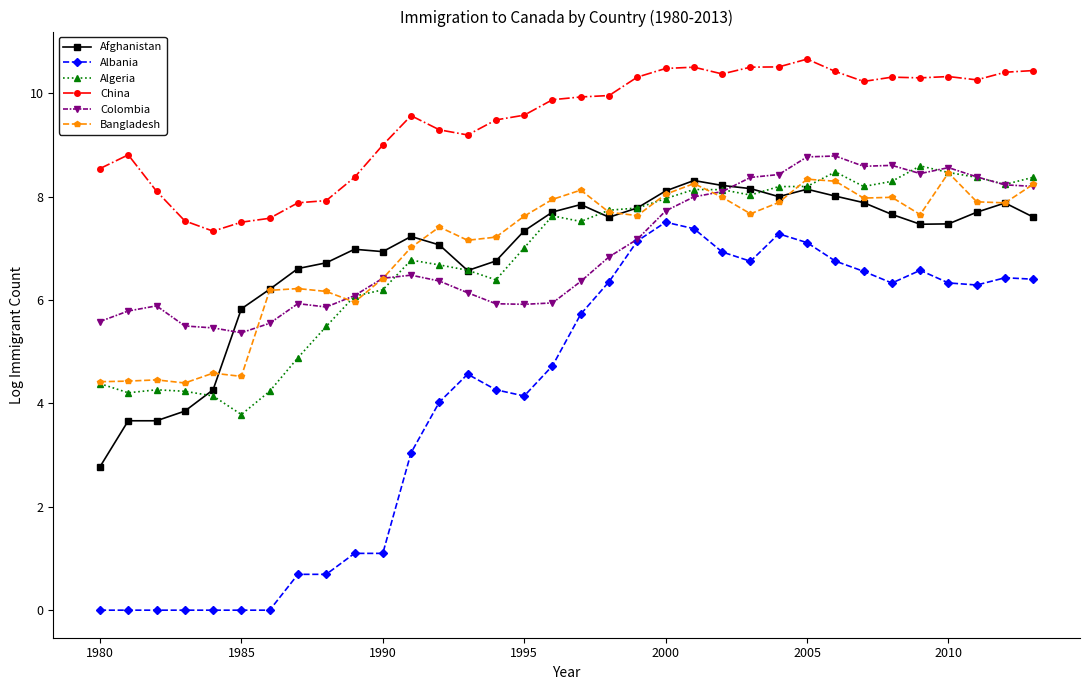

Count the number of data series in this chart.

6